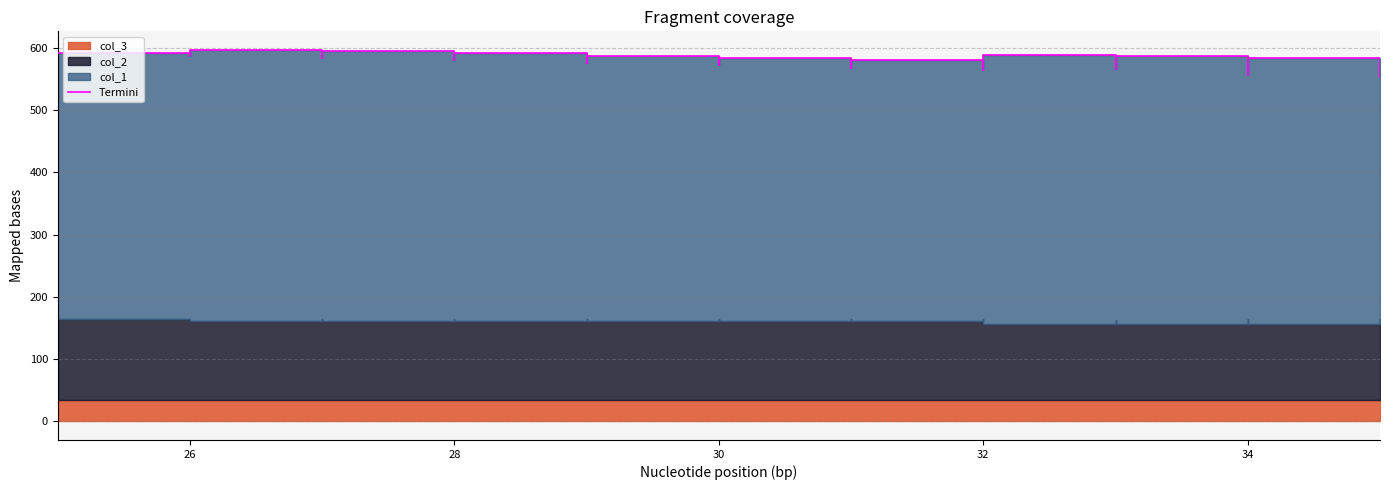

Is it true that the value at 34 is 581?

True